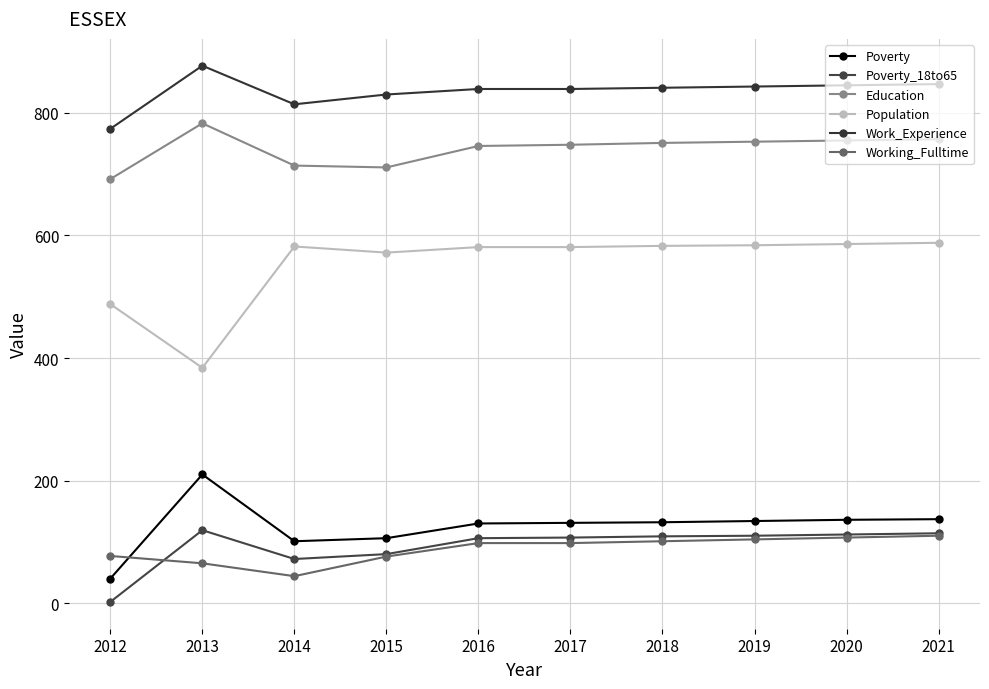

True or false: Work_Experience has more than 2 points higher than both neighbors.

False